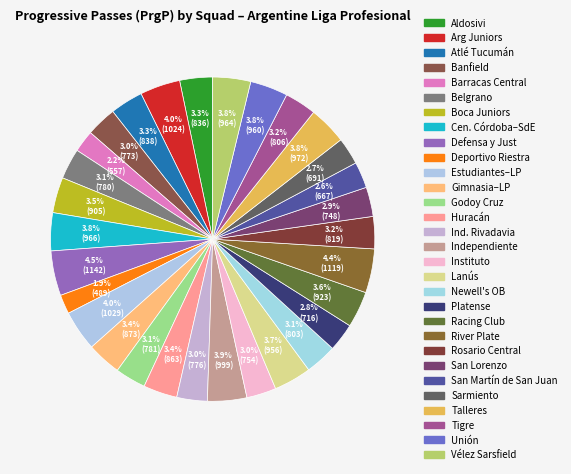

How many slices are in this pie chart?

30